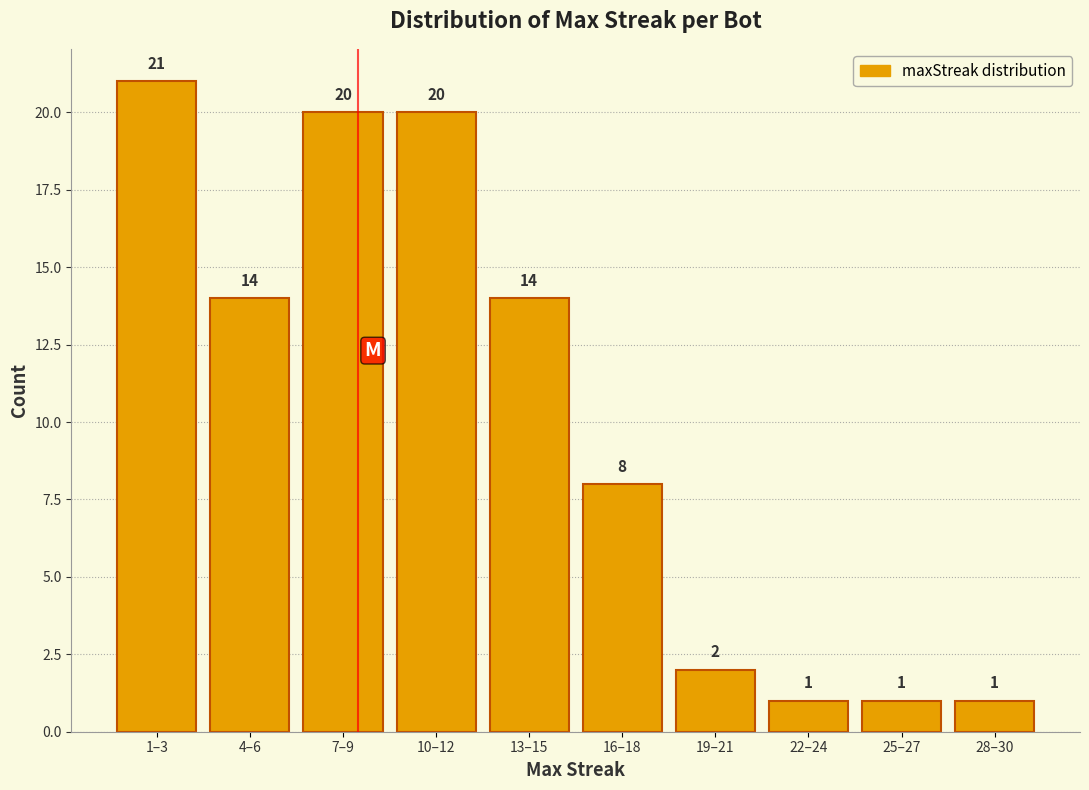

Reading left to right, transcribe all the data shown in this chart.

1–3=21	4–6=14	7–9=20	10–12=20	13–15=14	16–18=8	19–21=2	22–24=1	25–27=1	28–30=1